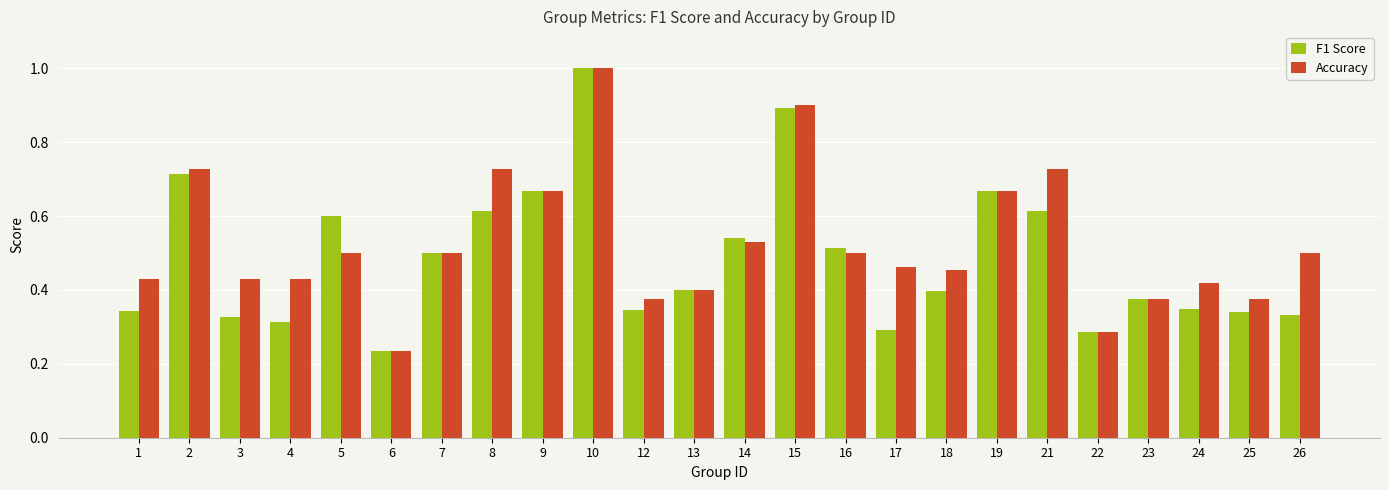

Is it true that Accuracy equals 0.8 at 16?

False